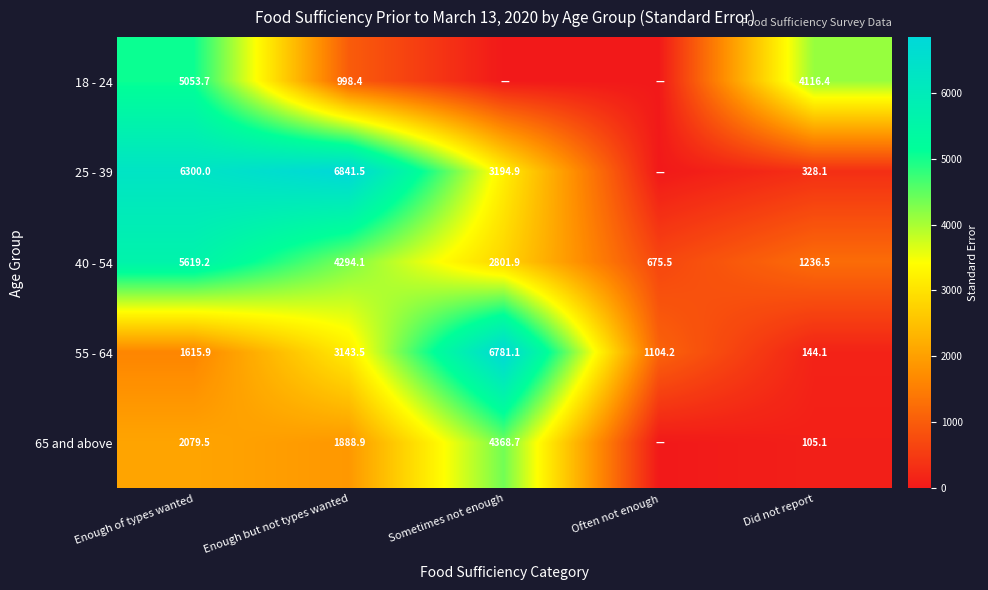

What is the sum of the 55 - 64 values at Enough but not types wanted and Sometimes not enough?

9924.6